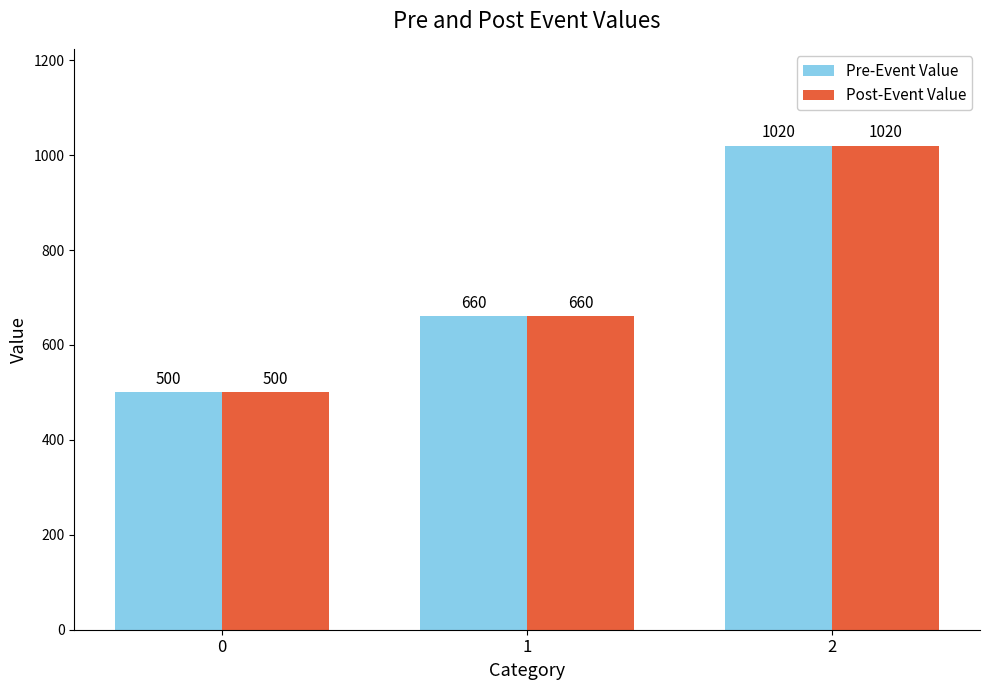

At how many categories does at least one series exceed 673?

1